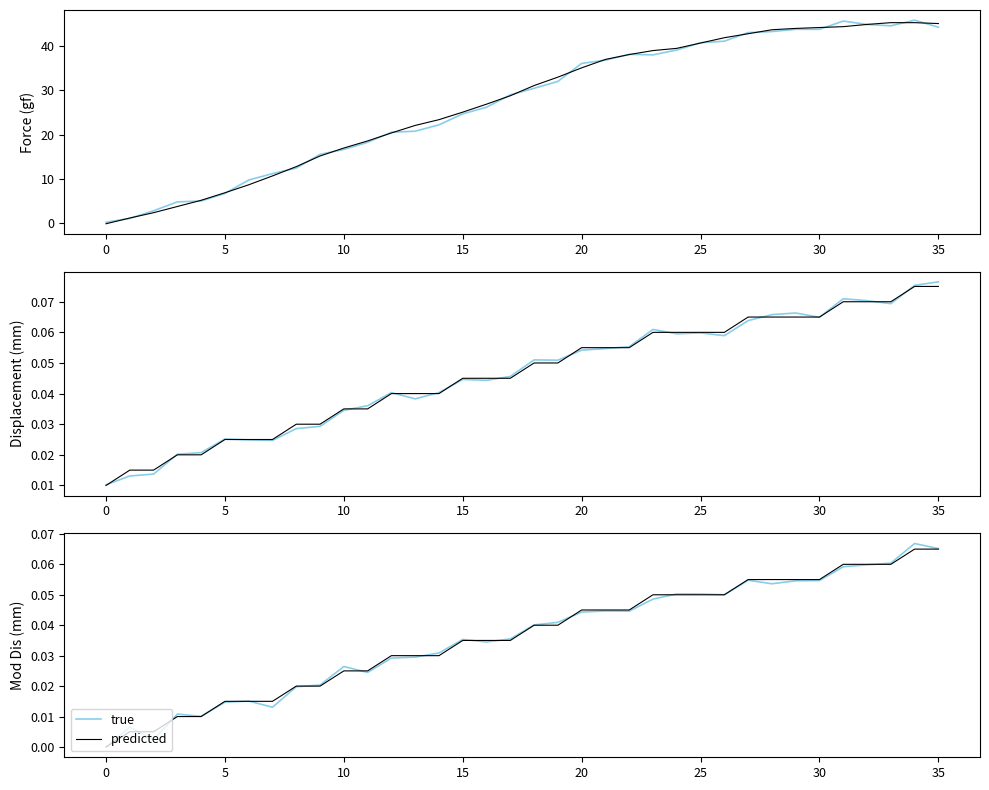

At how many categories does at least one series exceed 0?

35